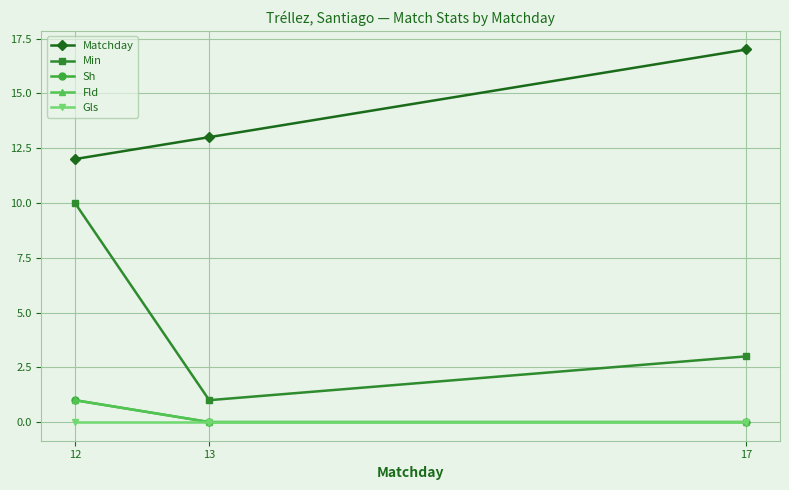

Is this an area chart (filled region under the line)?

No